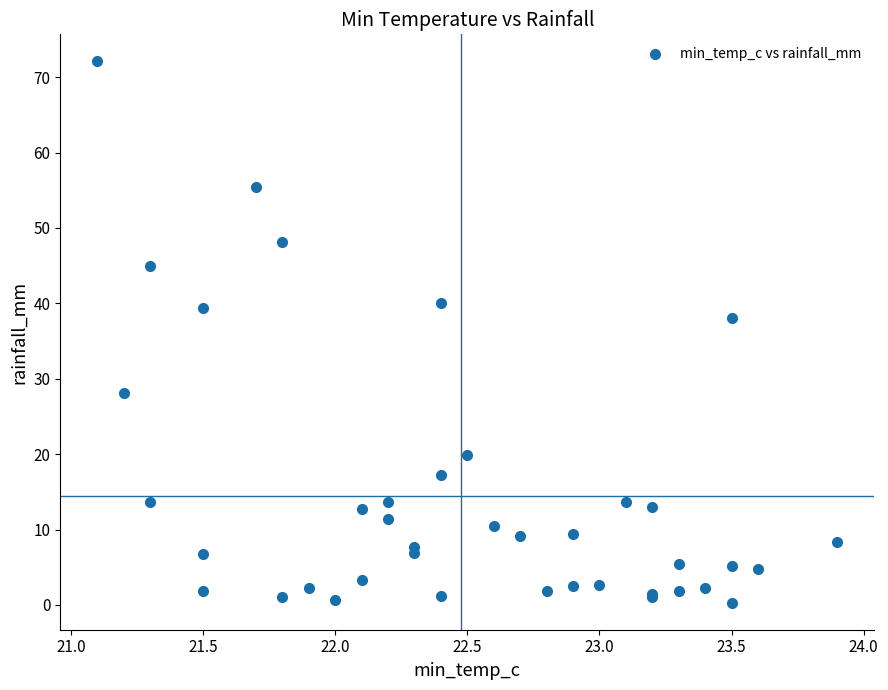

What Y value in the scatter plot is closest to 36?

38.0